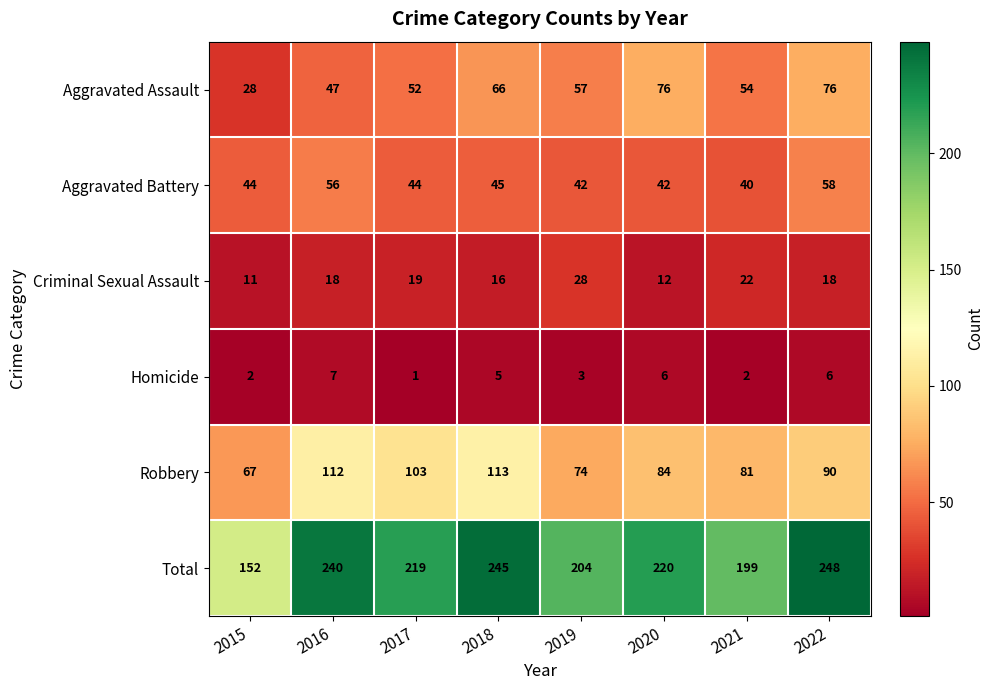

At which label is Aggravated Battery closest to 49?

2018